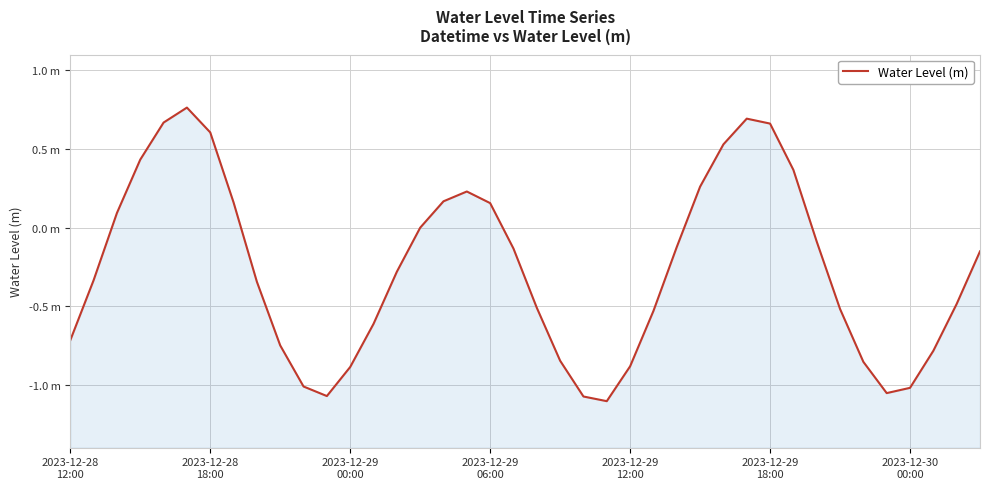

What is the difference between the values at 29 and 38?

1.2